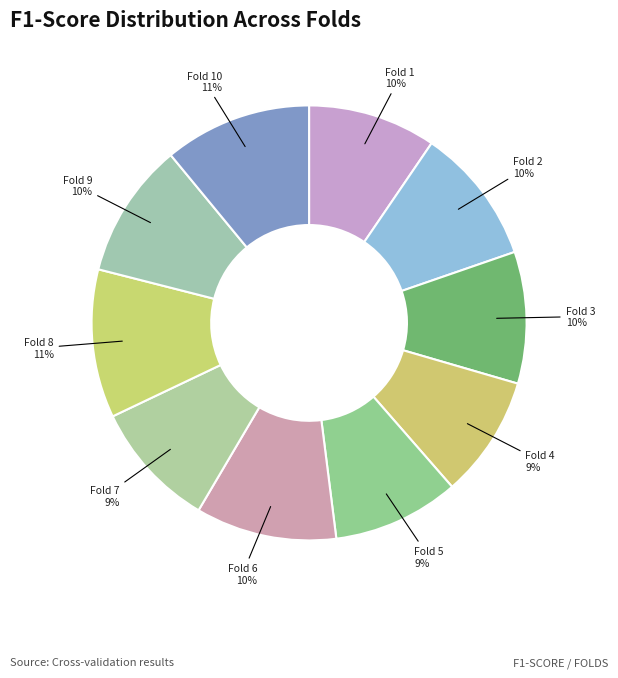

How many segments does this pie chart have?

10